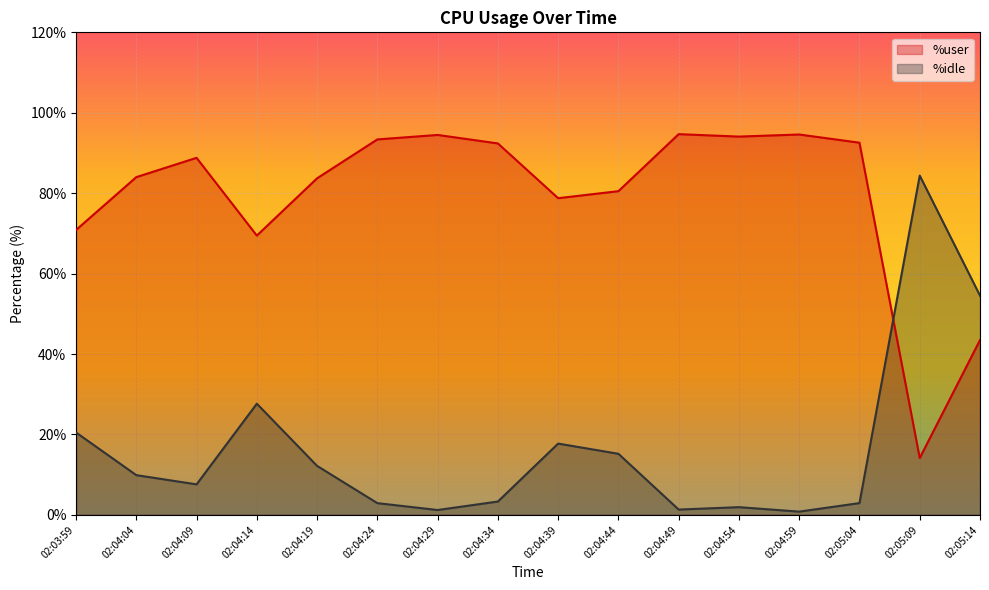

How many lines are shown in the chart?

2